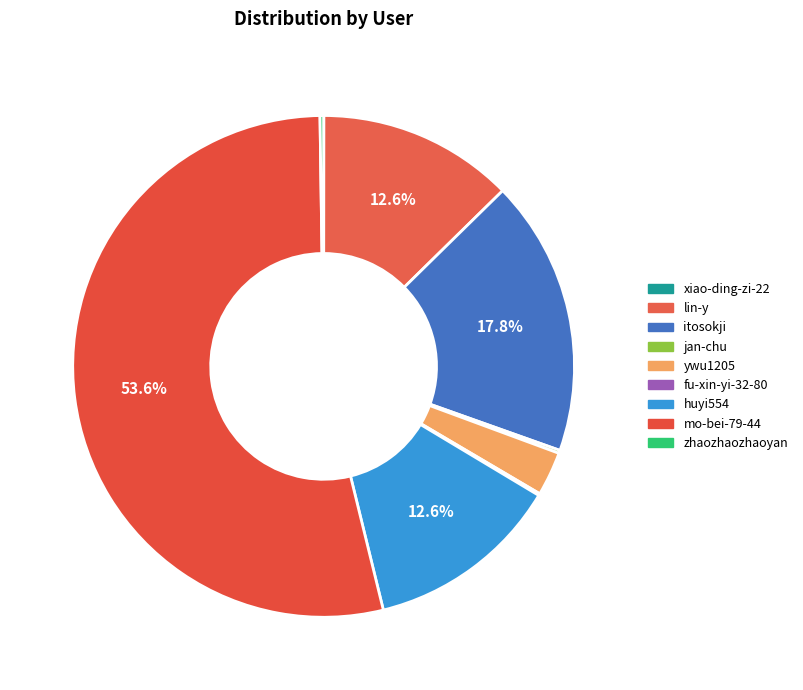

To the nearest percent, what percentage of the pie is lin-y?

13%